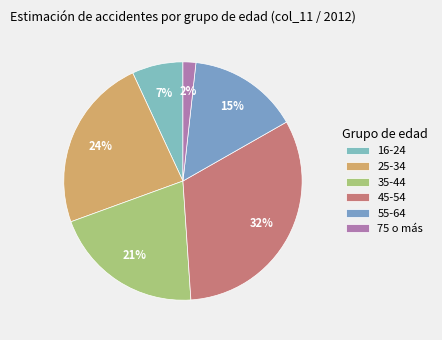

Which slice is the largest?

45-54